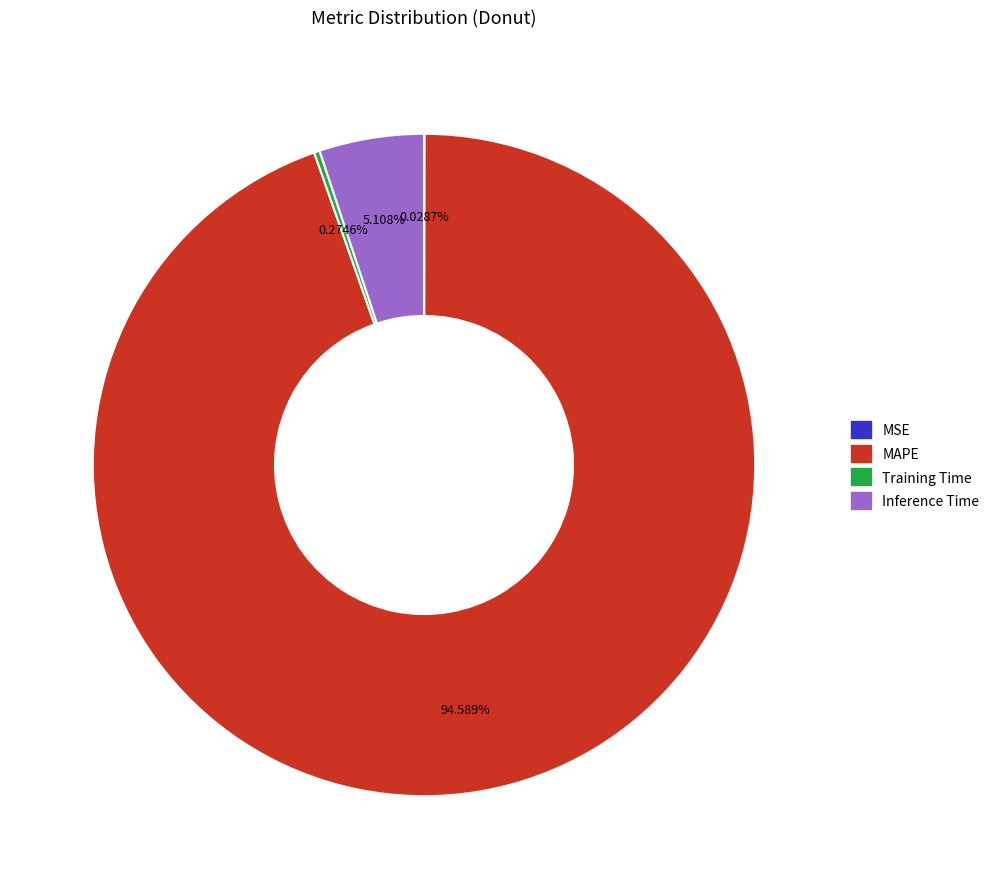

What is the largest slice in the pie chart?

MAPE